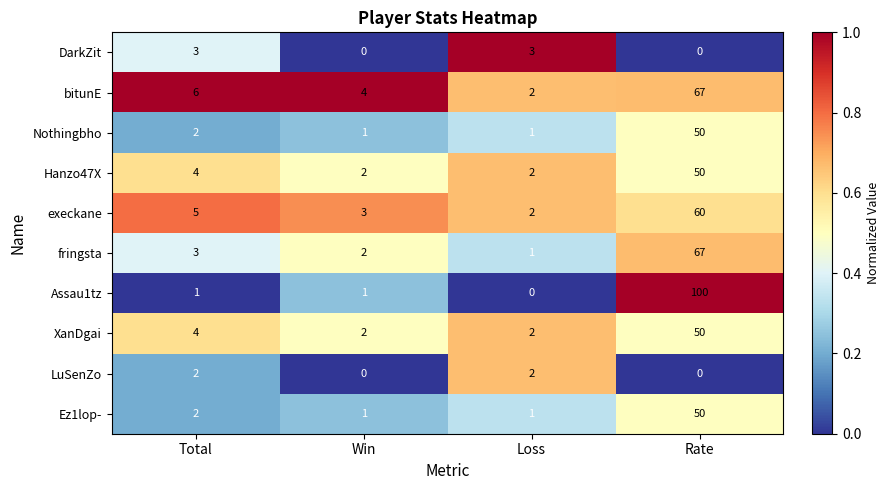

Between Loss and Rate, which series saw the biggest shift?

Assau1tz